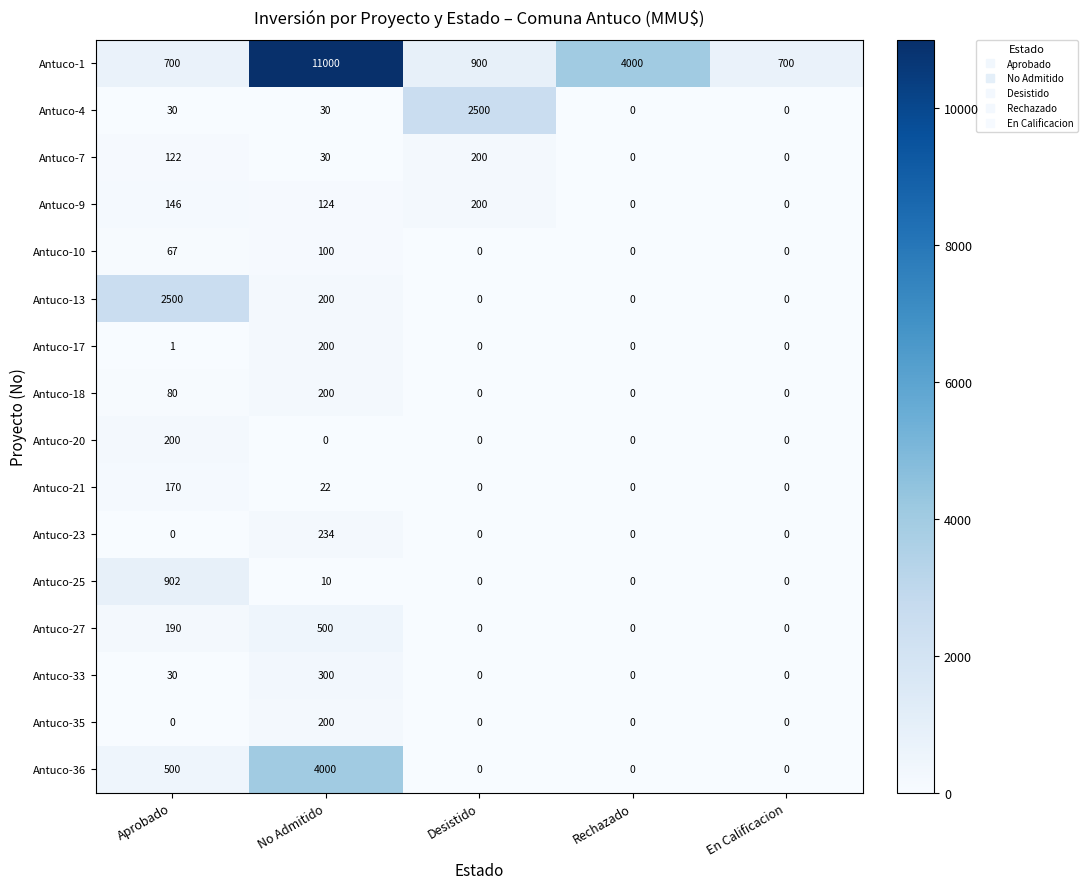

At which label is Antuco-21 closest to 85?

No Admitido